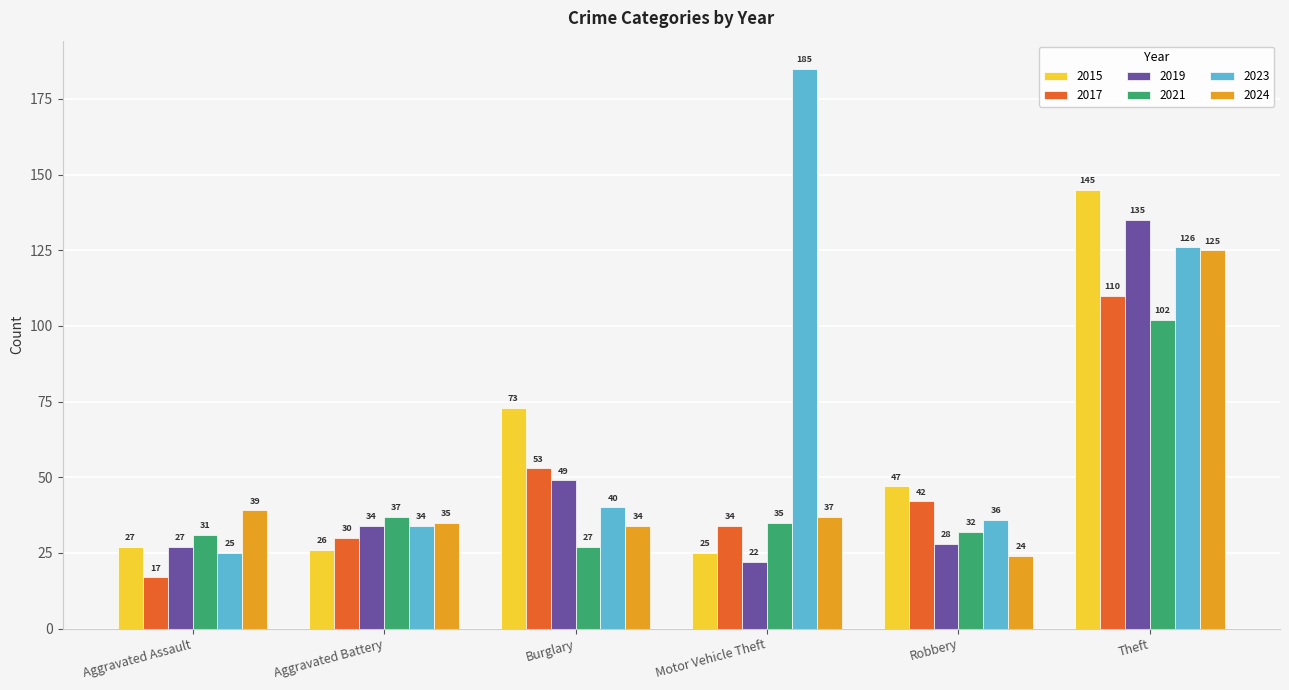

Reading left to right, extract all data points from this chart.

2015: 27	26	73	25	47	145
2017: 17	30	53	34	42	110
2019: 27	34	49	22	28	135
2021: 31	37	27	35	32	102
2023: 25	34	40	185	36	126
2024: 39	35	34	37	24	125